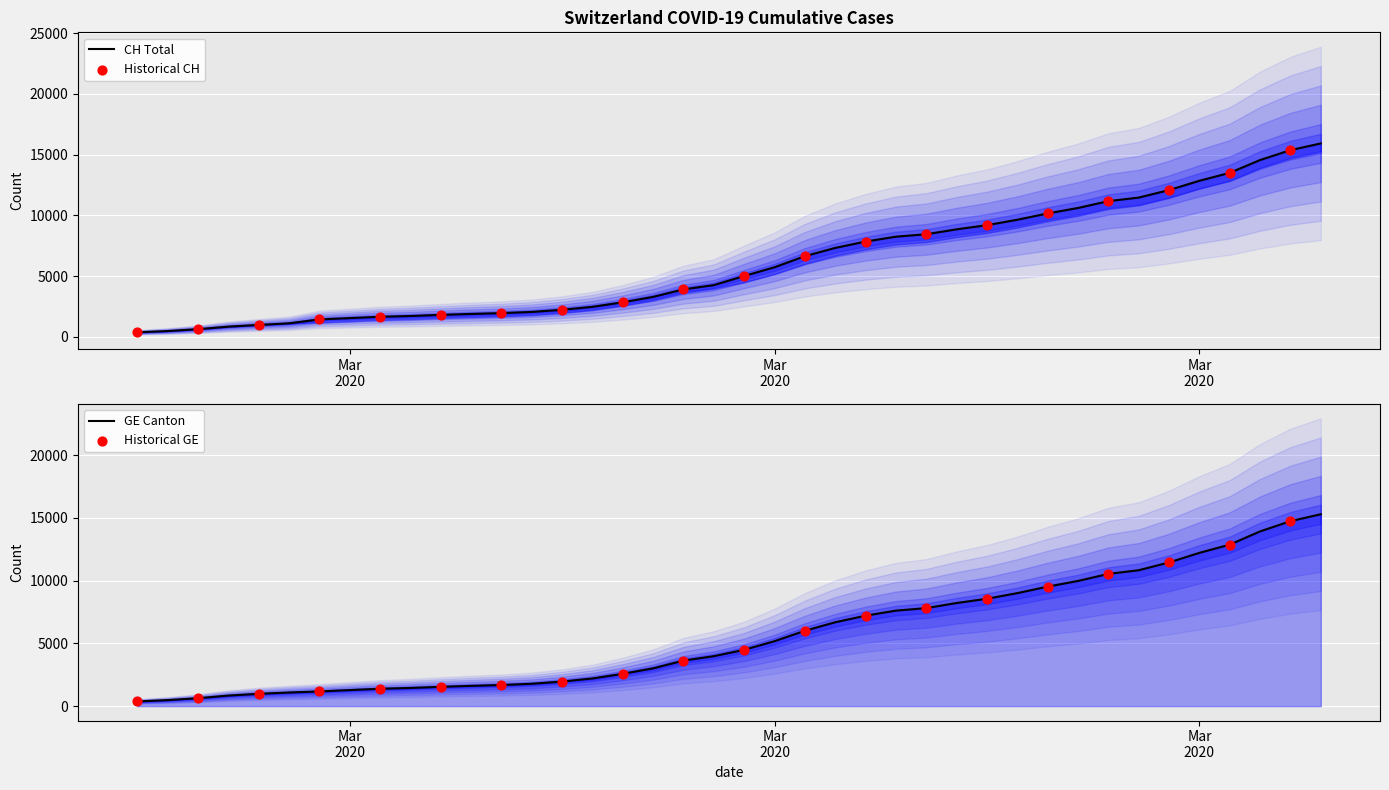

At how many categories does at least one series exceed 8368?

14